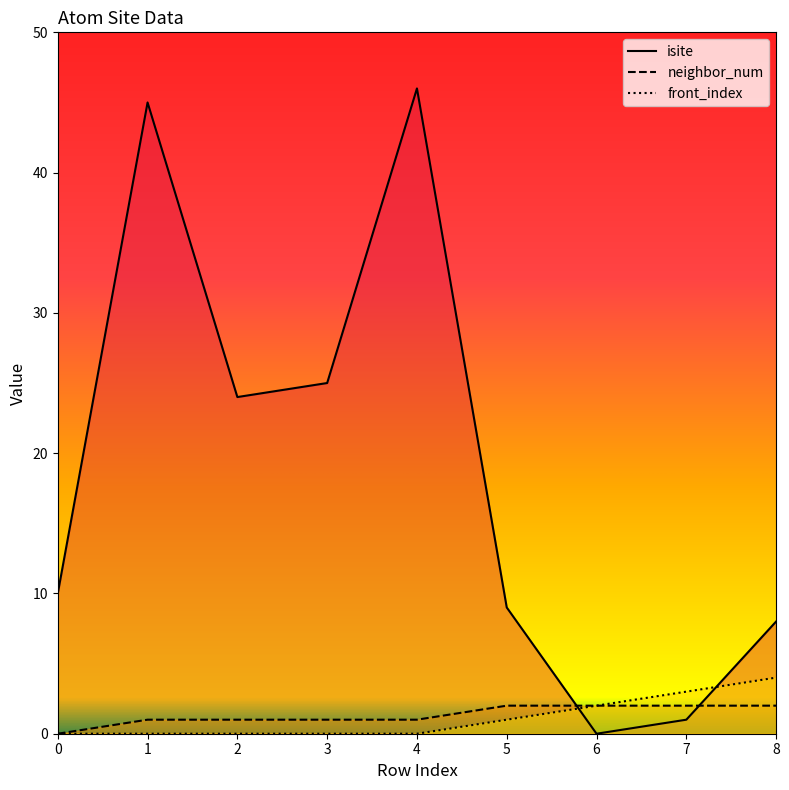

The value of front_index at 1 is 2. True or false?

False